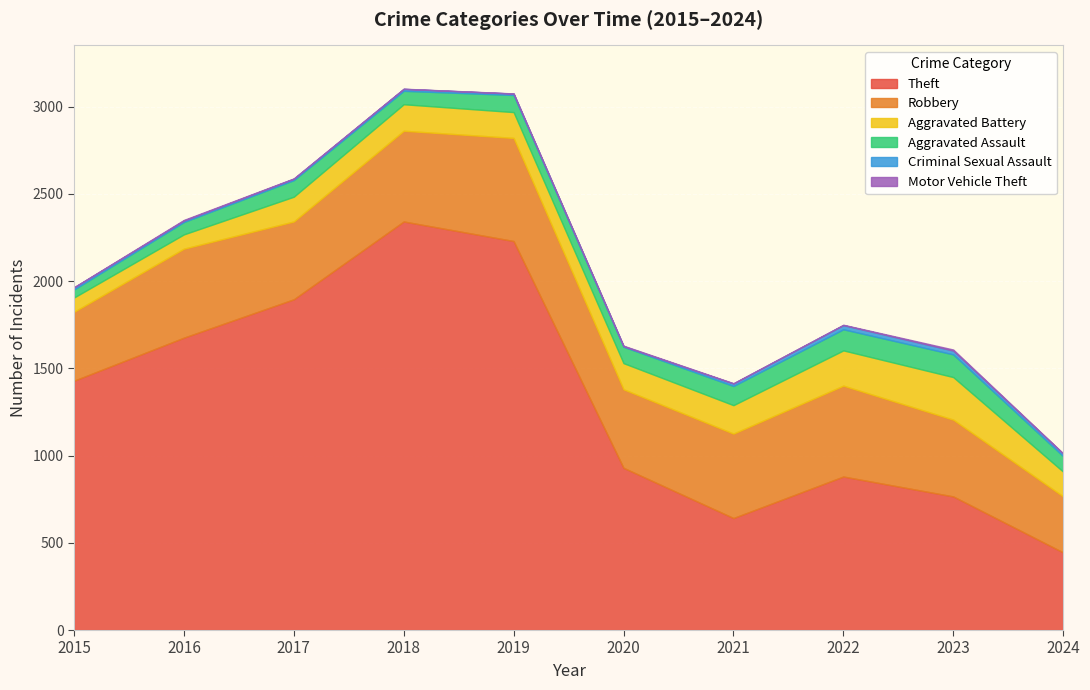

What is the sum of all Criminal Sexual Assault values?

124